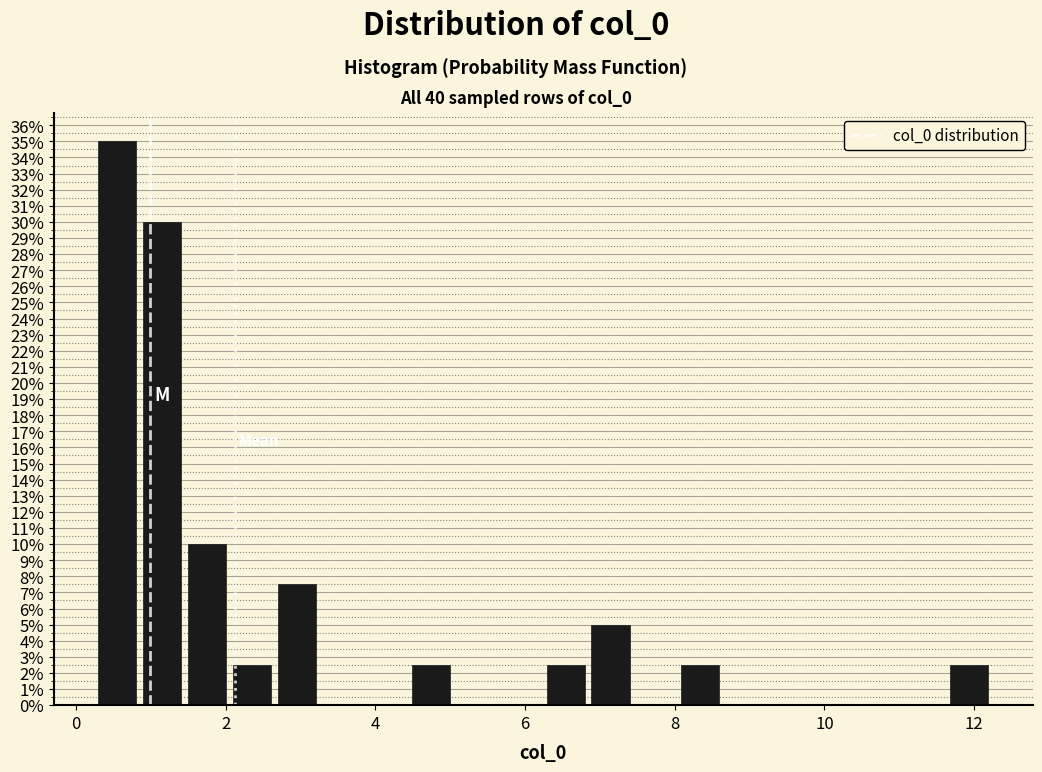

Around what value on the x-axis is the tallest bar? Give the approximate position of its centre, as read against the axis.

0.6